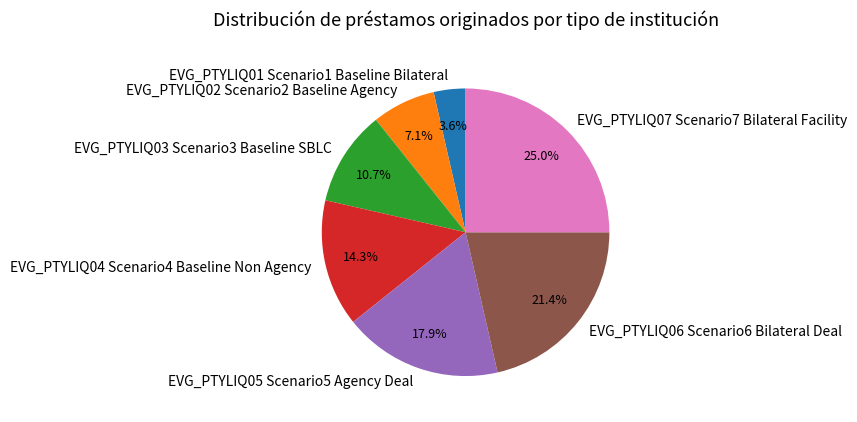

Approximately how many times larger is the value at EVG_PTYLIQ05 Scenario5 Agency Deal compared to EVG_PTYLIQ06 Scenario6 Bilateral Deal?

0.8